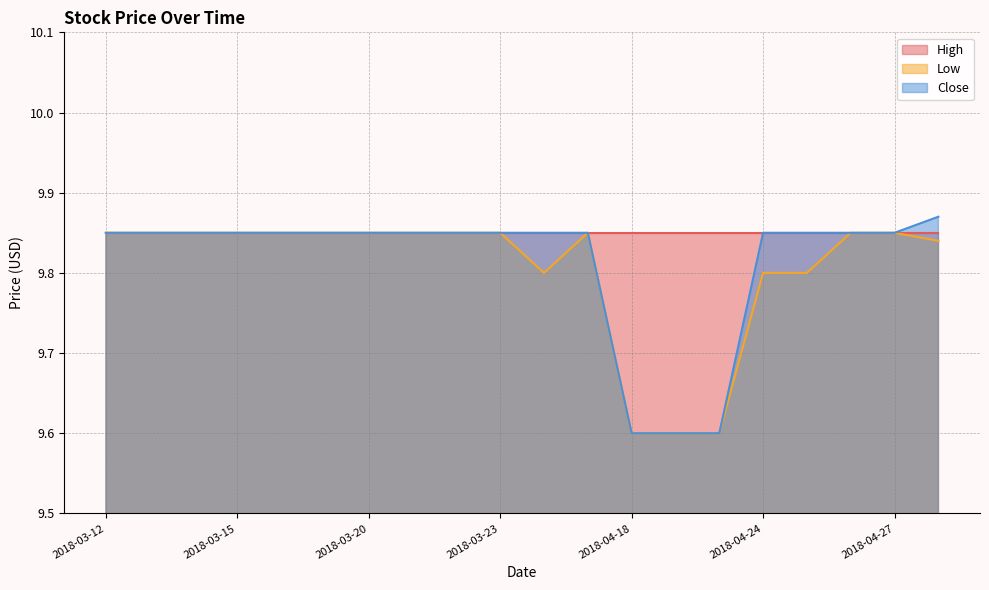

What is the label of the 5th point from the left?

2018-03-16